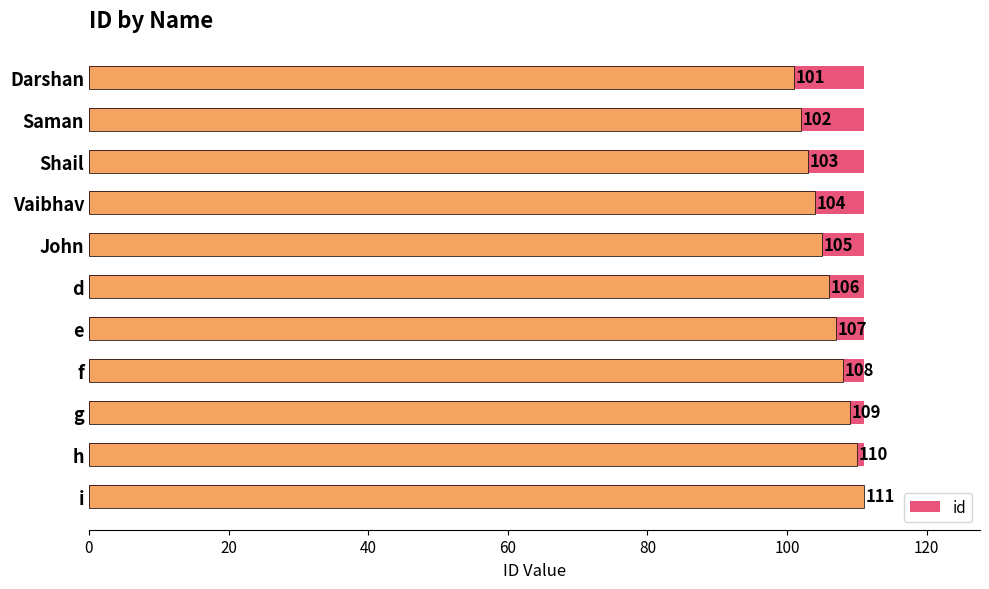

Is it true that the value at i is 111?

True